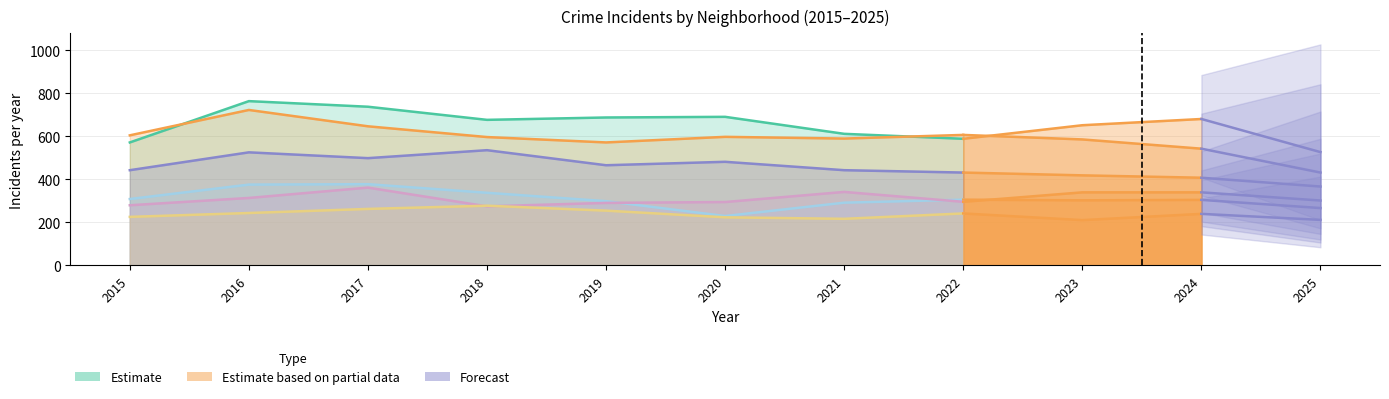

What is the sum of the values at 2019 and 2020?

1379